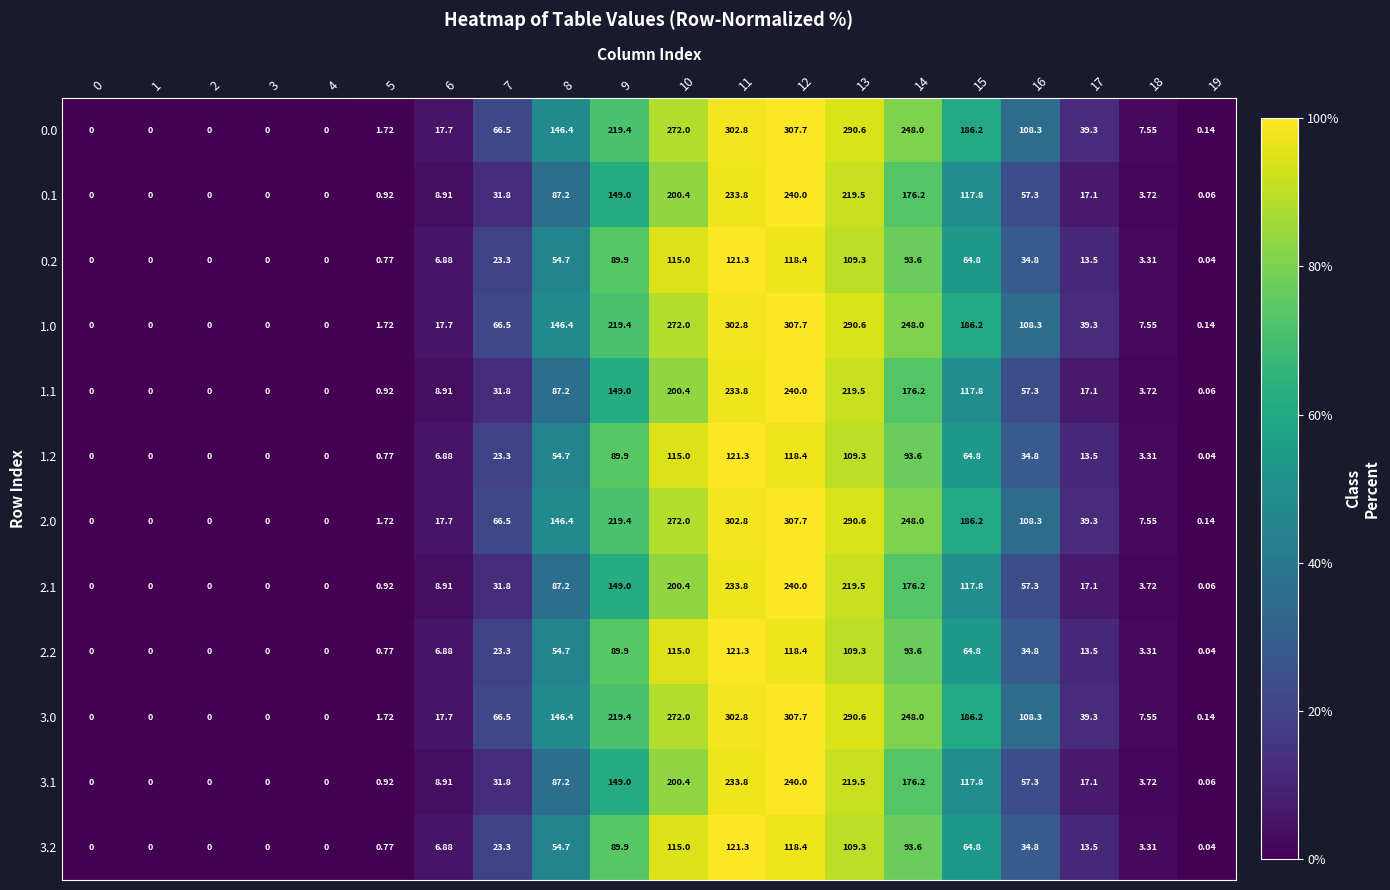

Is the value of 3.1 at 2 greater than the value of 1.2 at 13?

No